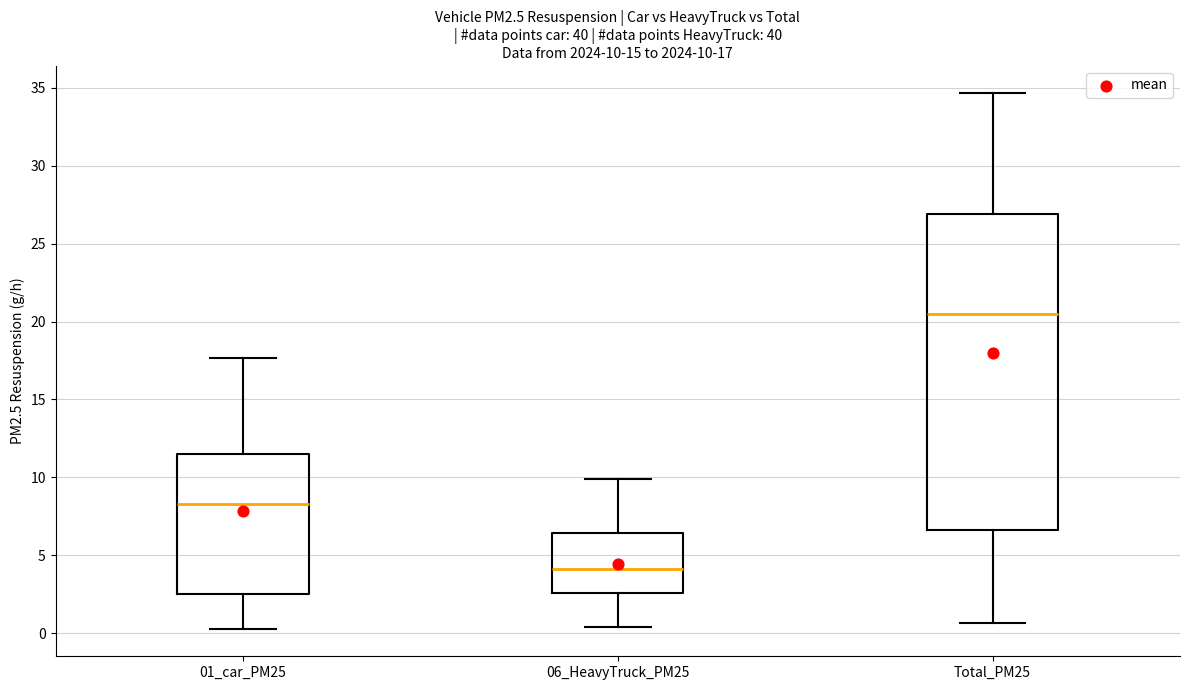

Which box has the lowest median line?

06_HeavyTruck_PM25